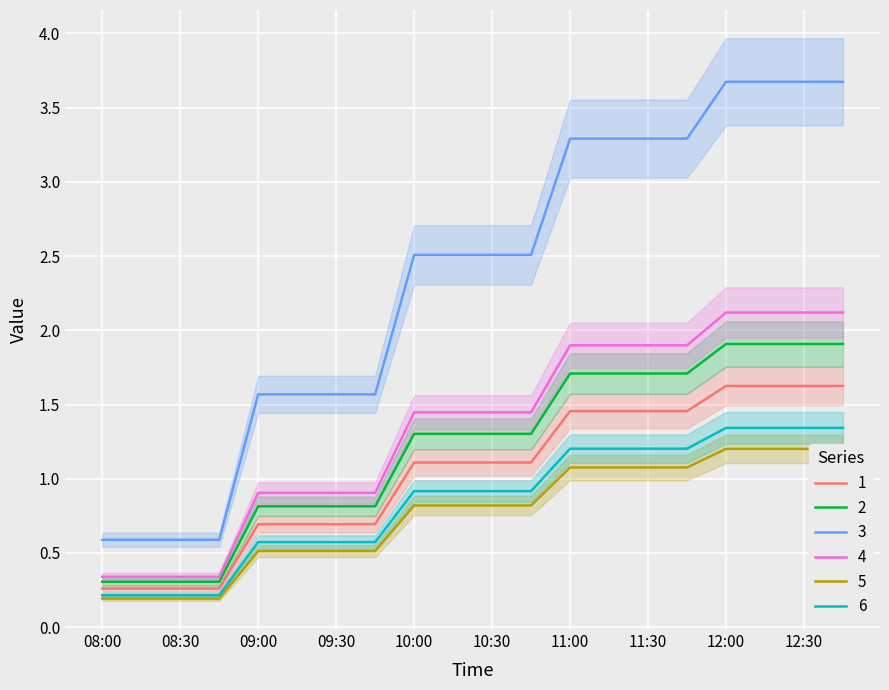

Is it true that 2 equals 3.1 at 12:00?

False